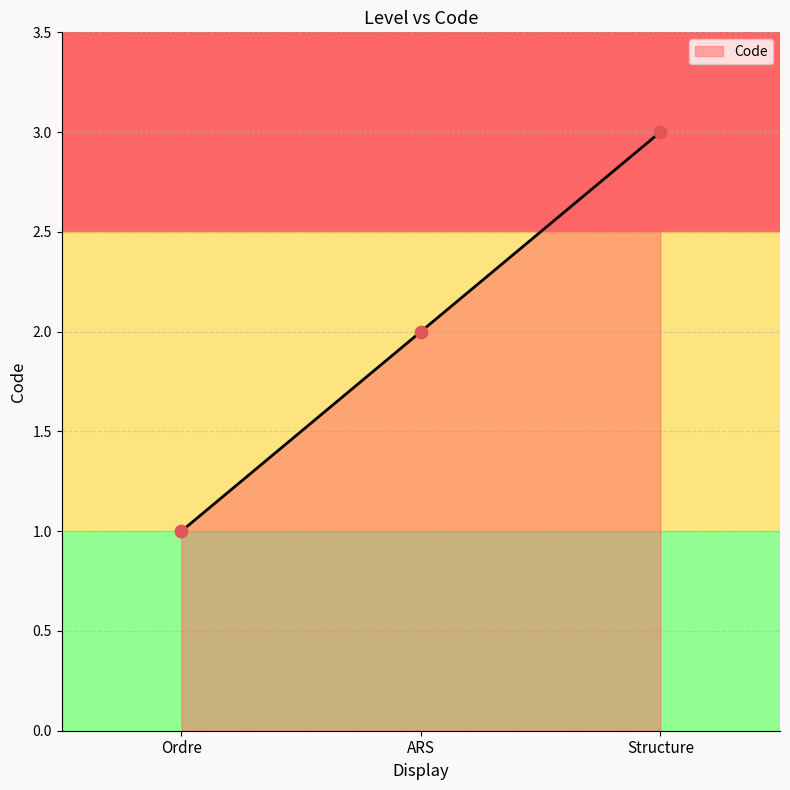

Which has a higher value, ARS or Ordre?

ARS